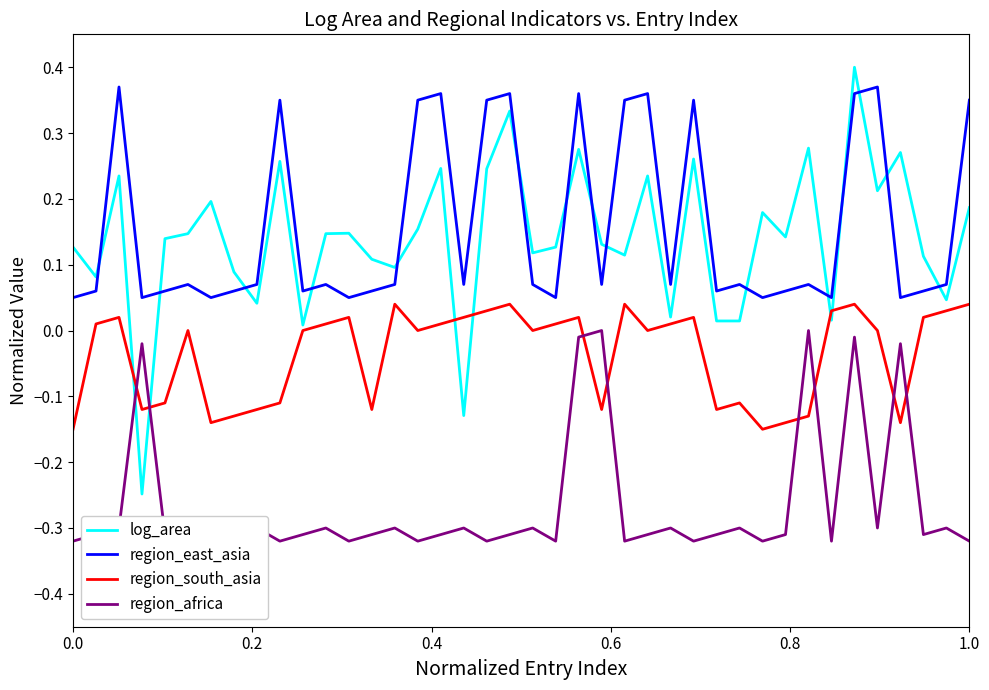

What is the value of the log_area point at the 35th from the left?

0.4